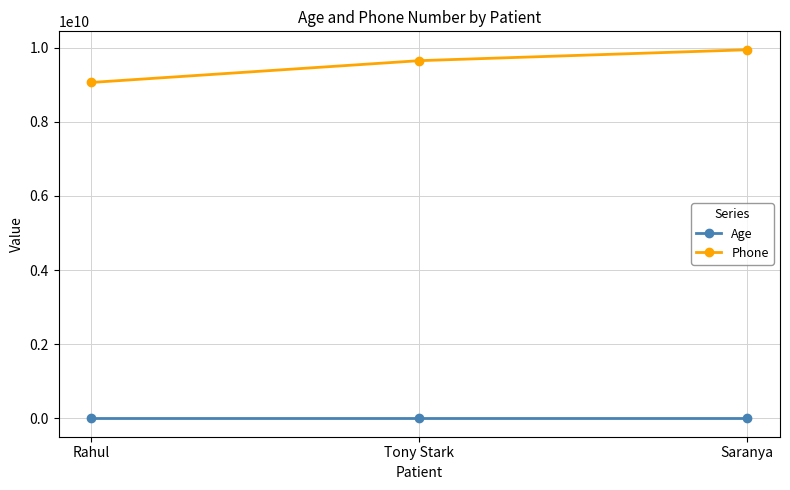

Is it true that Phone equals 9062424310 at Rahul?

True